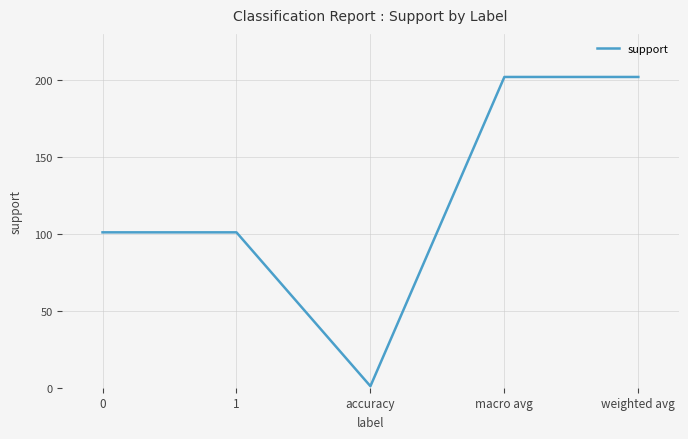

The chart shows a value of 202 at weighted avg. True or false?

True